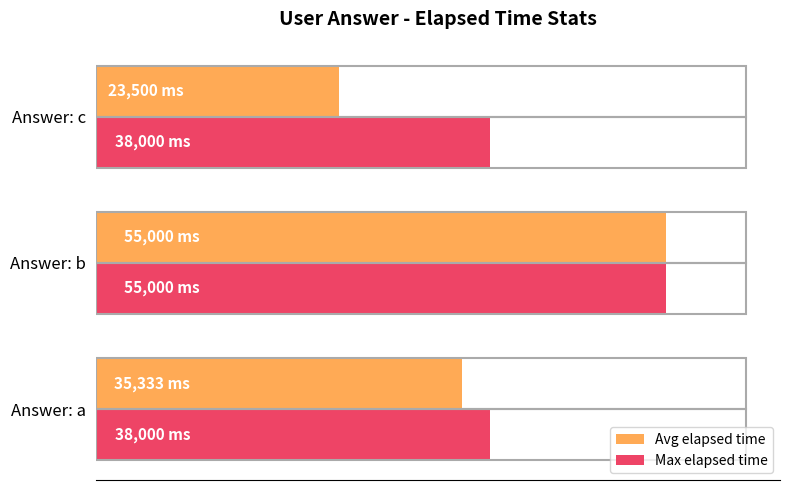

Which series has the largest range (max minus min)?

Avg elapsed time